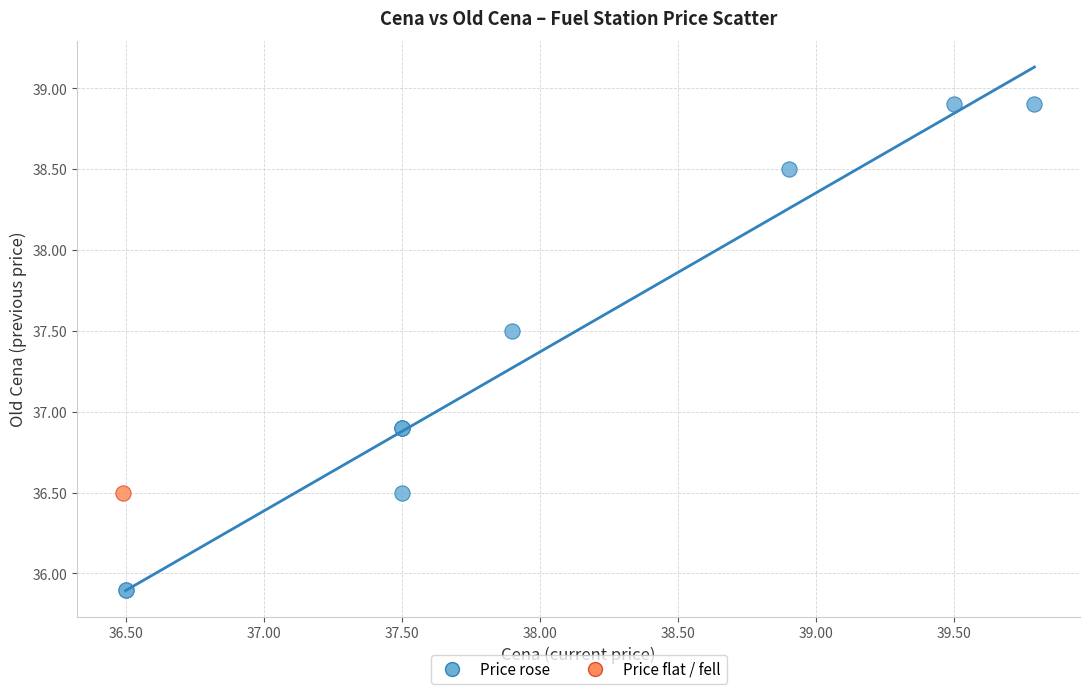

What are all the series names shown in the legend?

Price rose, Price flat / fell